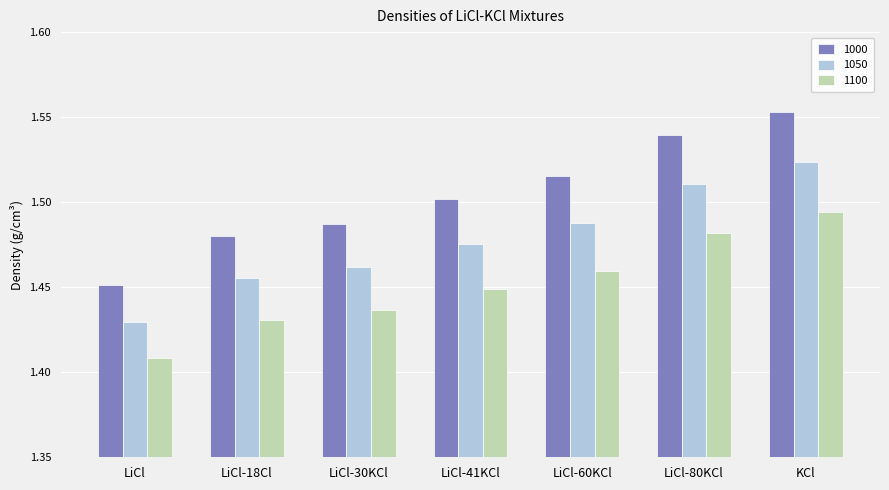

At how many categories does at least one series exceed 1?

7